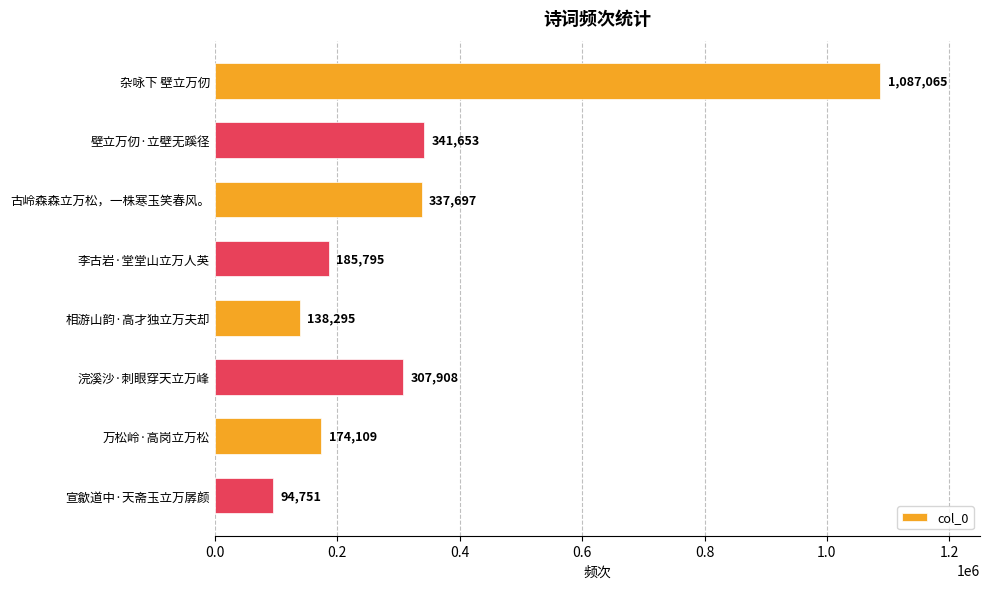

List the labels in order of value, smallest first.

宣歙道中·天斋玉立万孱颜, 相游山韵·高才独立万夫却, 万松岭·高岗立万松, 李古岩·堂堂山立万人英, 浣溪沙·刺眼穿天立万峰, 古岭森森立万松，一株寒玉笑春风。, 壁立万仞·立壁无蹊径, 杂咏下 壁立万仞